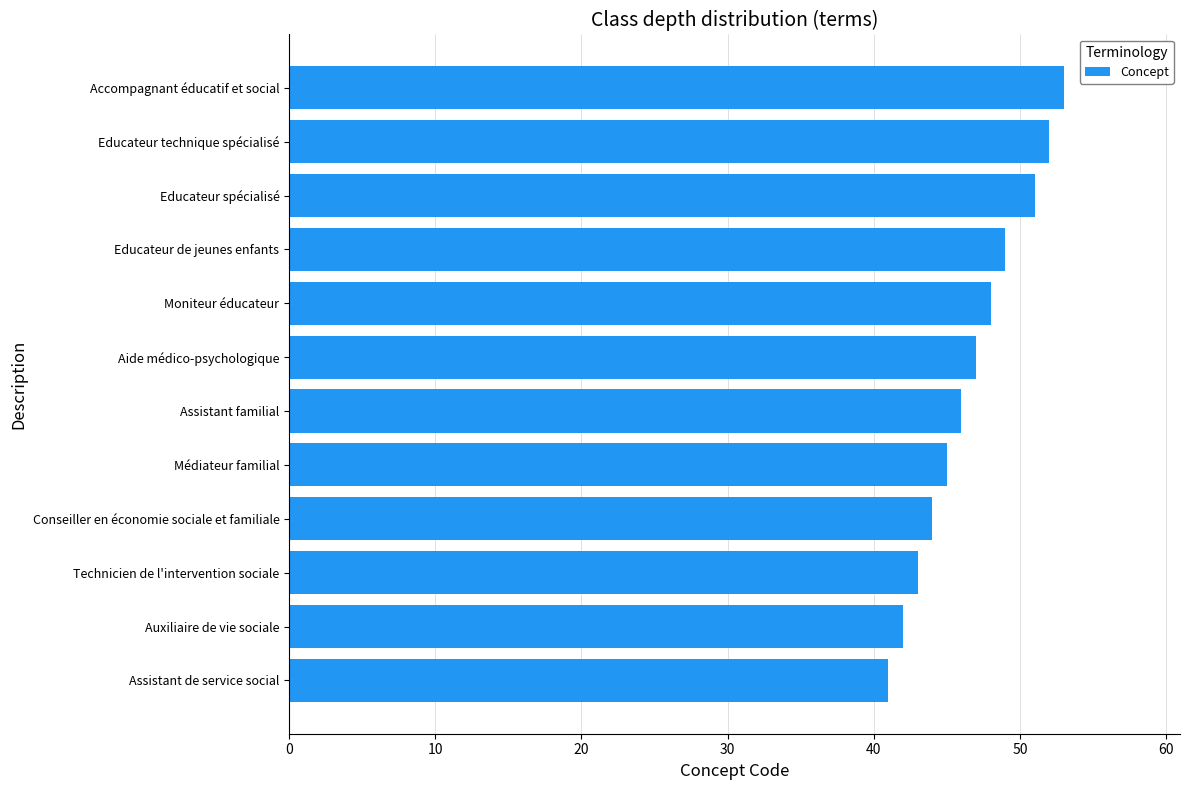

What is the sum of the values at Moniteur éducateur and Assistant de service social?

89